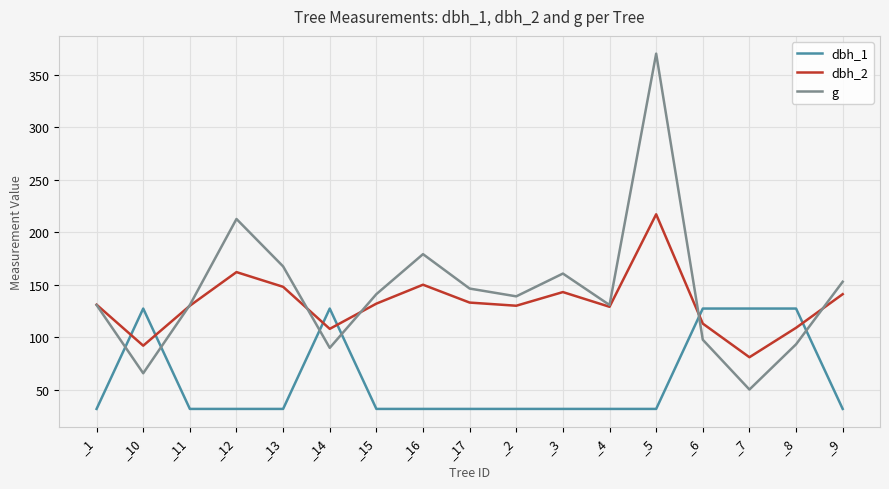

What is the difference between the highest and lowest values at _6?

29.7